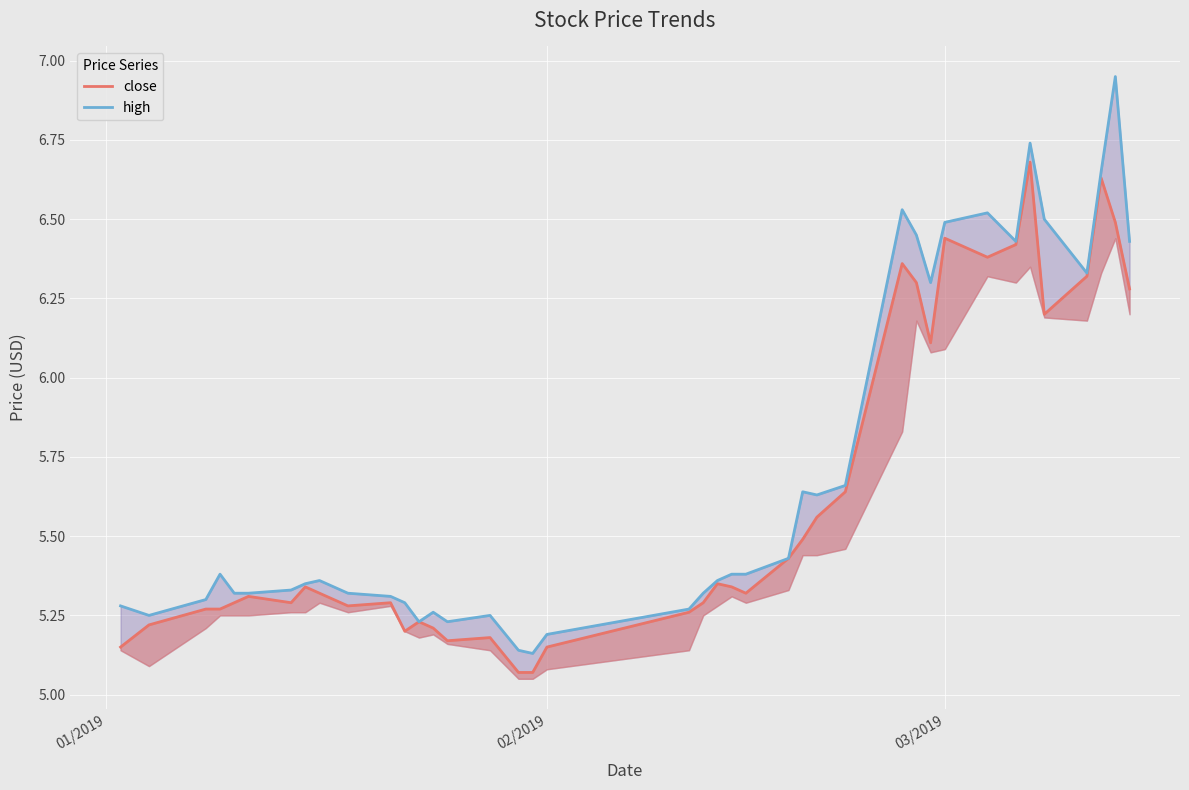

True or false: close and high intersect in this chart.

False